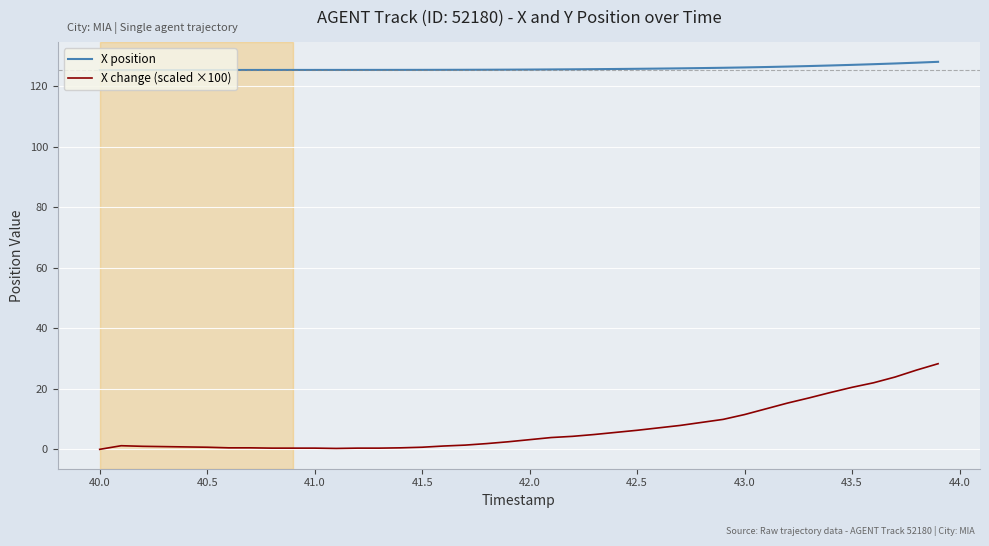

Which series has the largest range (max minus min)?

X change (scaled ×100)